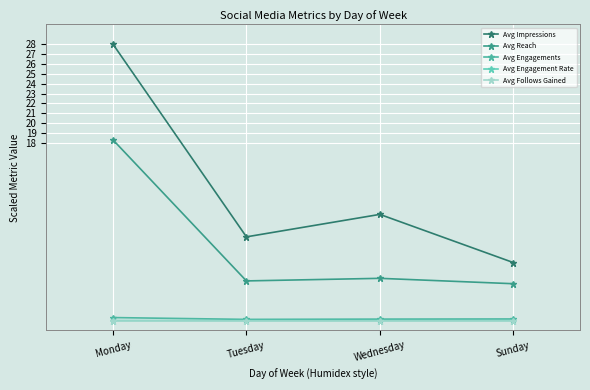

How many lines are shown in the chart?

5